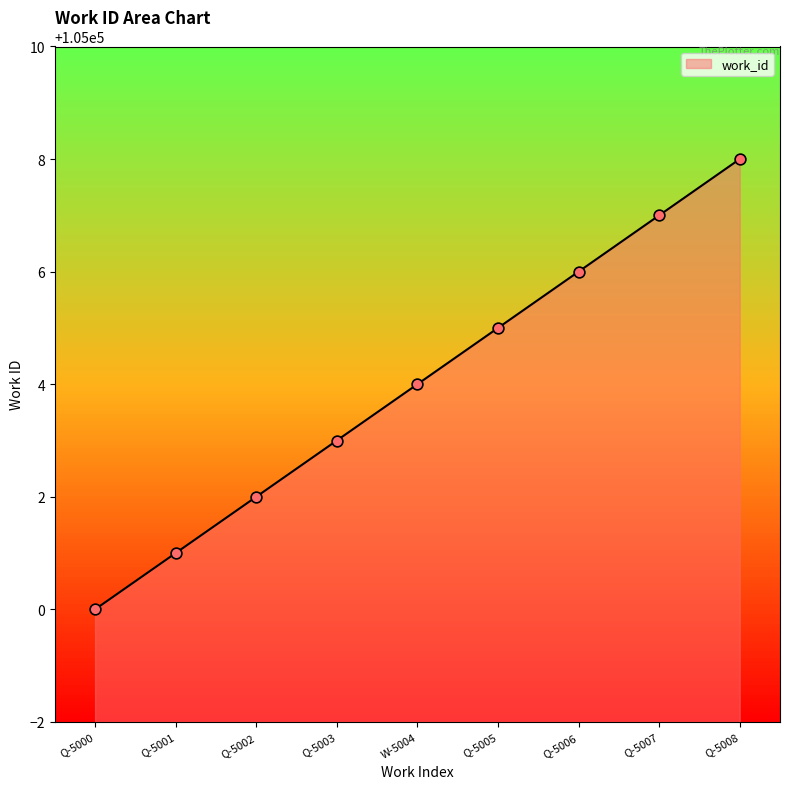

Between Q-5002 and Q-5006, which is larger?

Q-5006